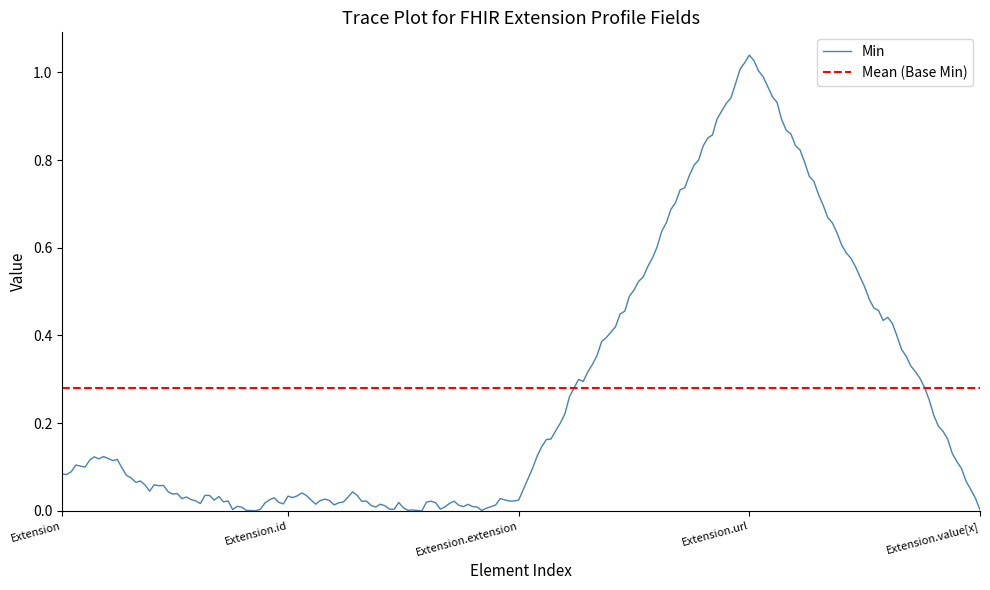

Which has a higher value, Extension.id or Extension.extension?

Extension.id